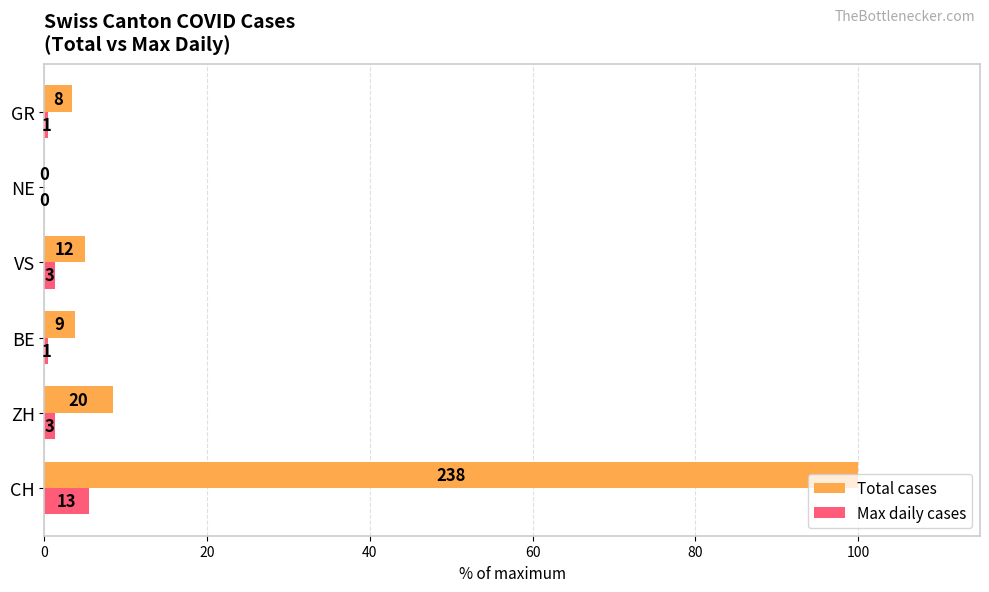

What are all the series names shown in the legend?

Total cases, Max daily cases